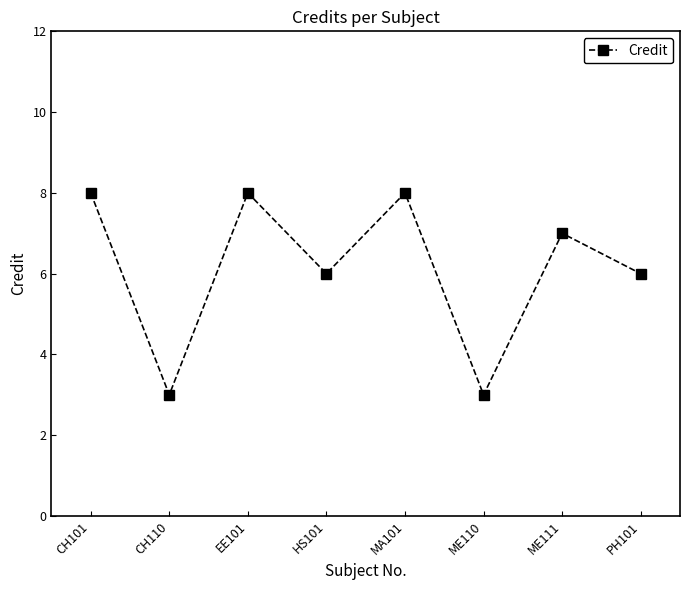

What is the smallest value displayed?

3